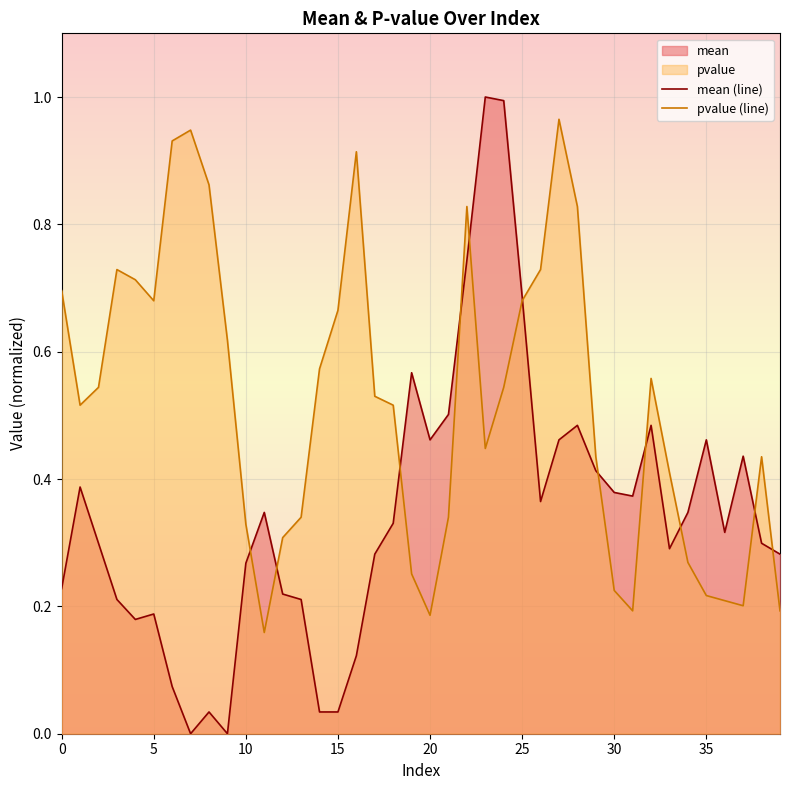

Which series has the largest range (max minus min)?

mean (line)